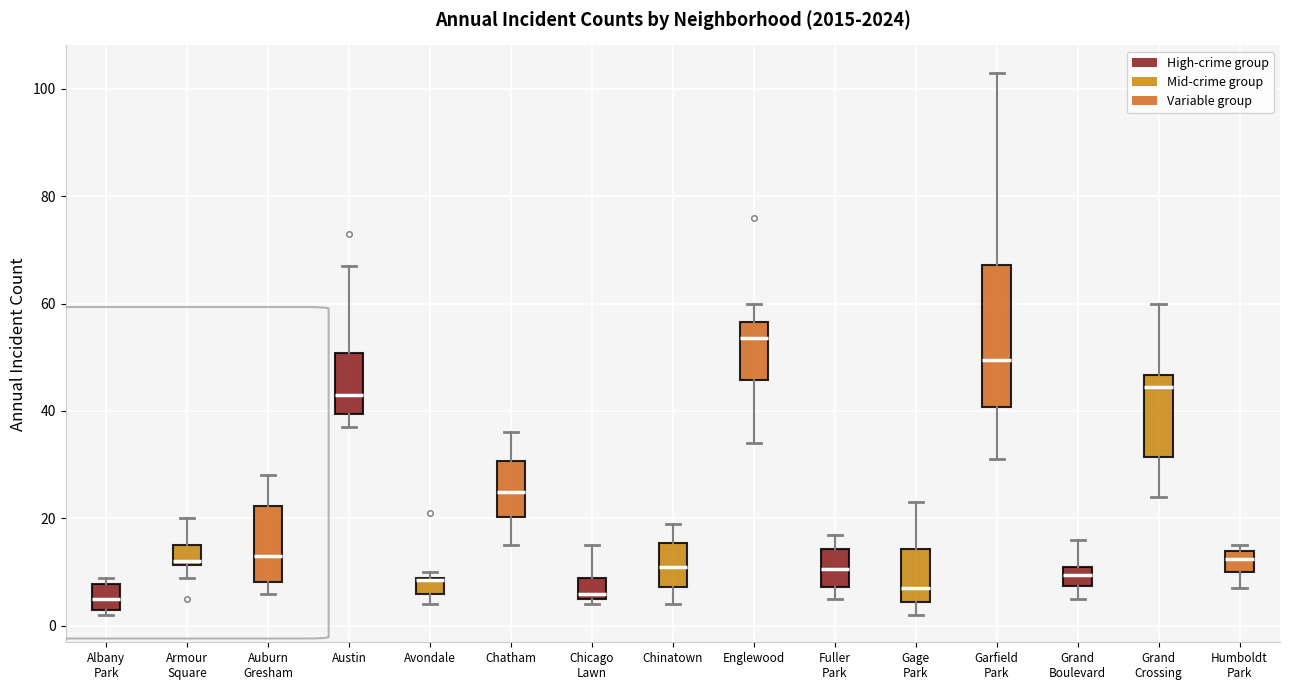

Reading left to right, transcribe this box plot: for each box, give where its median line is, the range the box spans, and where its two whiskers end, as read against the y-axis. The values are not printed on the chart, so give them approximately, as read against the axis.

Albany Park: median 6, box 4 to 8, whiskers 2 to 10
Armour Square: median 12 (just above the box's lower edge), box 12 to 16, whiskers 10 to 20
Auburn Gresham: median 14, box 8 to 22, whiskers 6 to 28
Austin: median 44, box 40 to 50, whiskers 38 to 68
Avondale: median 8, box 6 to 10, whiskers 4 to 10 (just above the box's upper edge)
Chatham: median 26, box 20 to 30, whiskers 16 to 36
Chicago Lawn: median 6 (just above the box's lower edge), box 6 to 10, whiskers 4 to 16
Chinatown: median 12, box 8 to 16, whiskers 4 to 20
Englewood: median 54, box 46 to 56, whiskers 34 to 60
Fuller Park: median 10, box 8 to 14, whiskers 6 to 18
Gage Park: median 8, box 4 to 14, whiskers 2 to 24
Garfield Park: median 50, box 40 to 68, whiskers 32 to 104
Grand Boulevard: median 10, box 8 to 12, whiskers 6 to 16
Grand Crossing: median 44, box 32 to 46, whiskers 24 to 60
Humboldt Park: median 12, box 10 to 14, whiskers 8 to 16